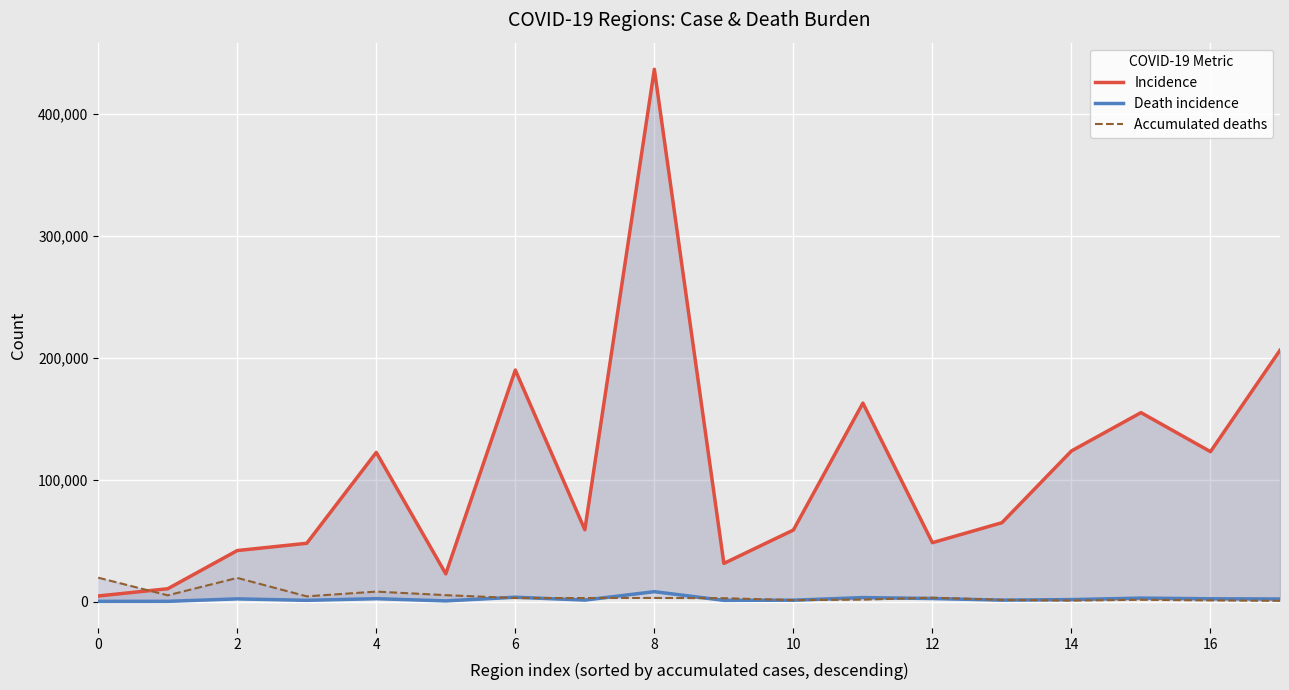

How many lines are shown in the chart?

3